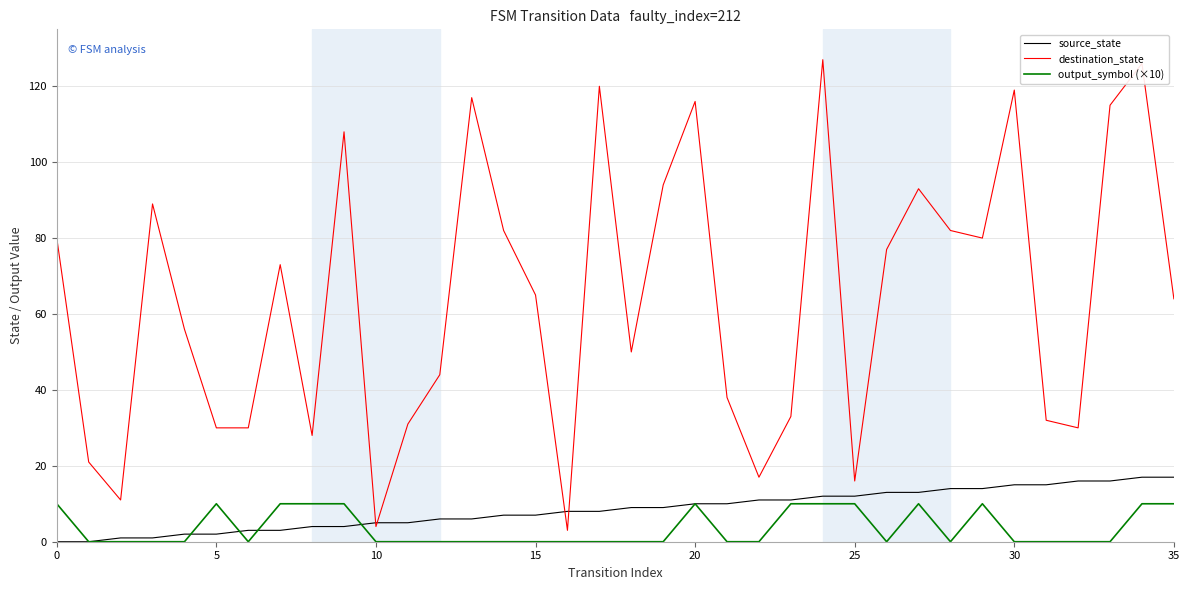

Which series has the largest total across all categories?

destination_state